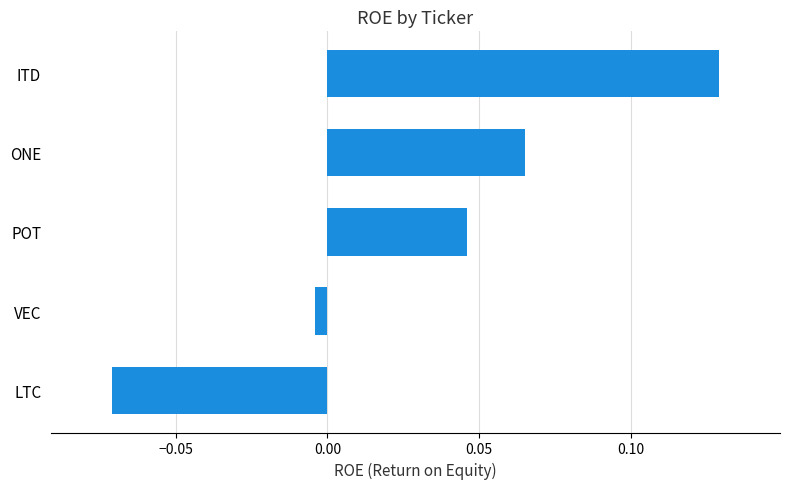

Which label corresponds to the smallest value in the chart?

LTC